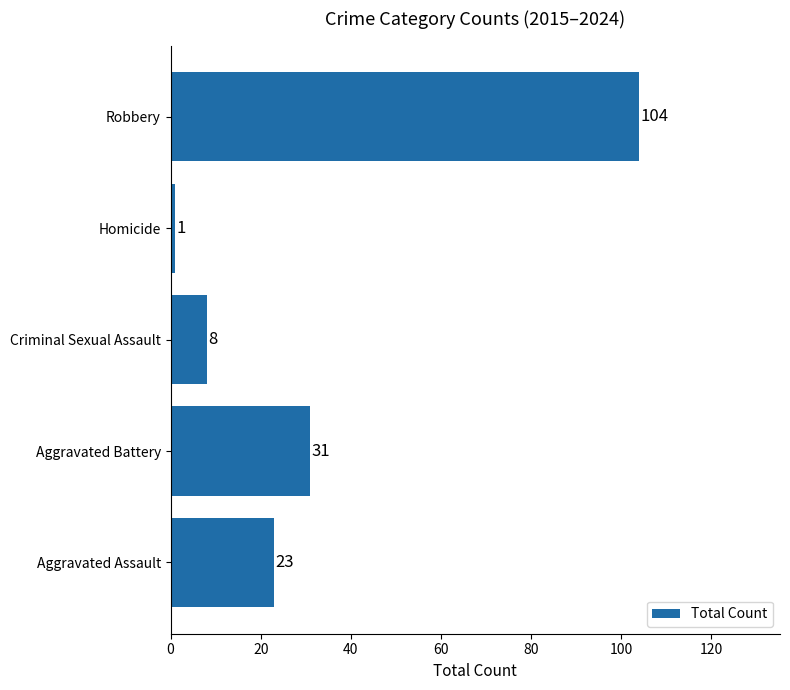

Reading top to bottom, what are all the values shown in this chart?

104	1	8	31	23